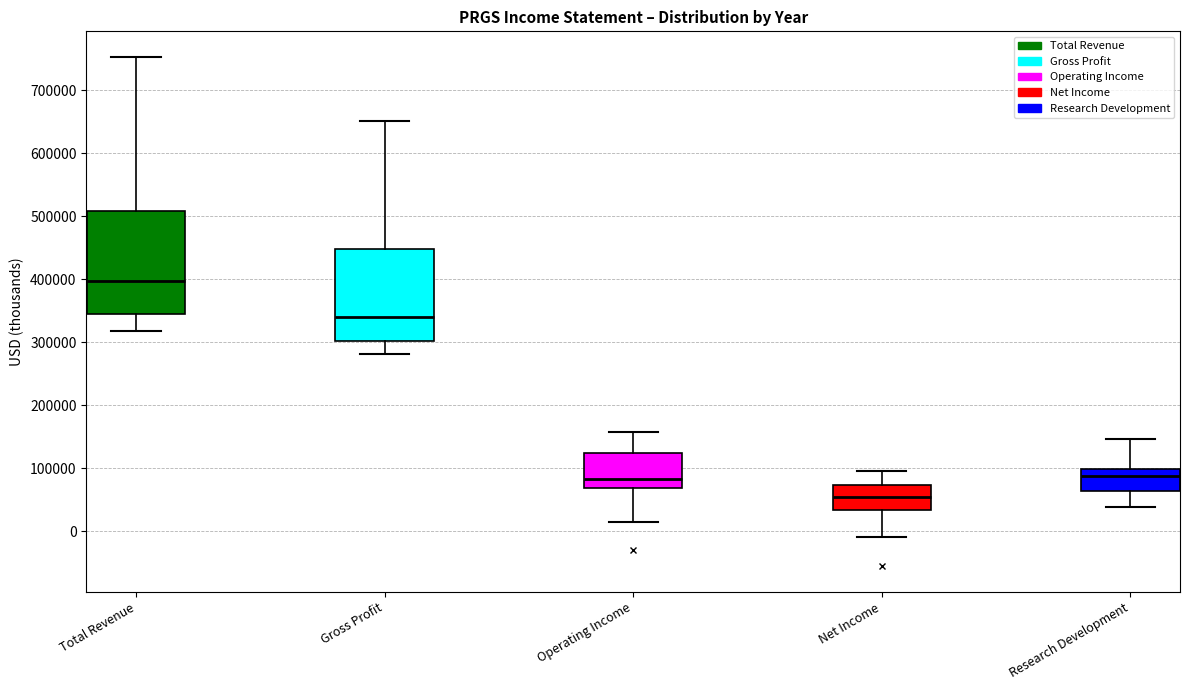

Reading left to right, read every box against the y-axis: the position of its median line, the range the box covers, and the ends of its whiskers. The values are not printed on the chart, so give them approximately, as read against the axis.

Total Revenue: median 400000, box 340000 to 510000, whiskers 320000 to 750000
Gross Profit: median 340000, box 300000 to 450000, whiskers 280000 to 650000
Operating Income: median 80000, box 70000 to 120000, whiskers 10000 to 160000
Net Income: median 50000, box 30000 to 70000, whiskers -10000 to 100000
Research Development: median 90000, box 60000 to 100000, whiskers 40000 to 150000